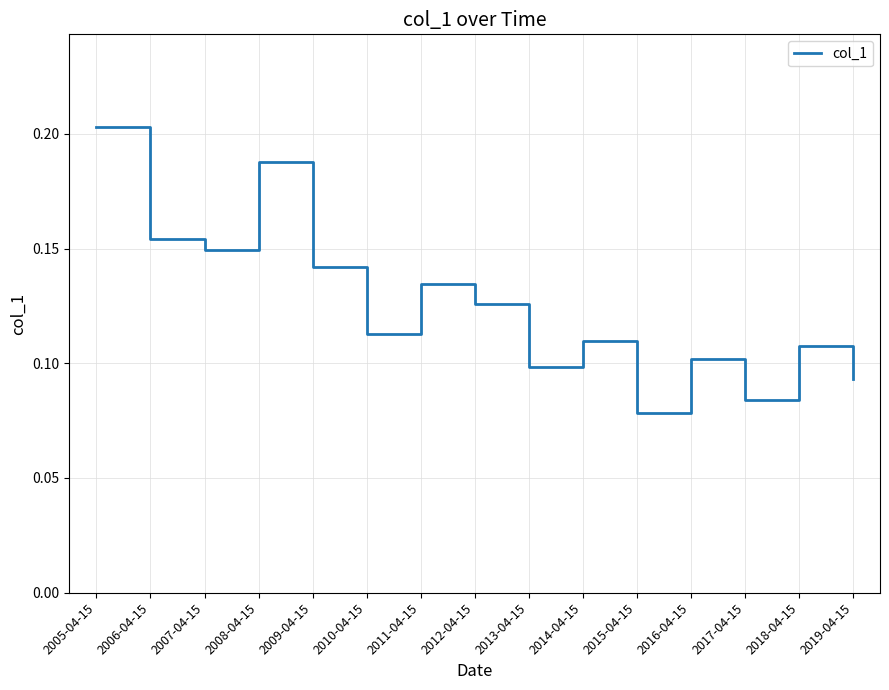

At which label is the value closest to 0?

2015-04-15